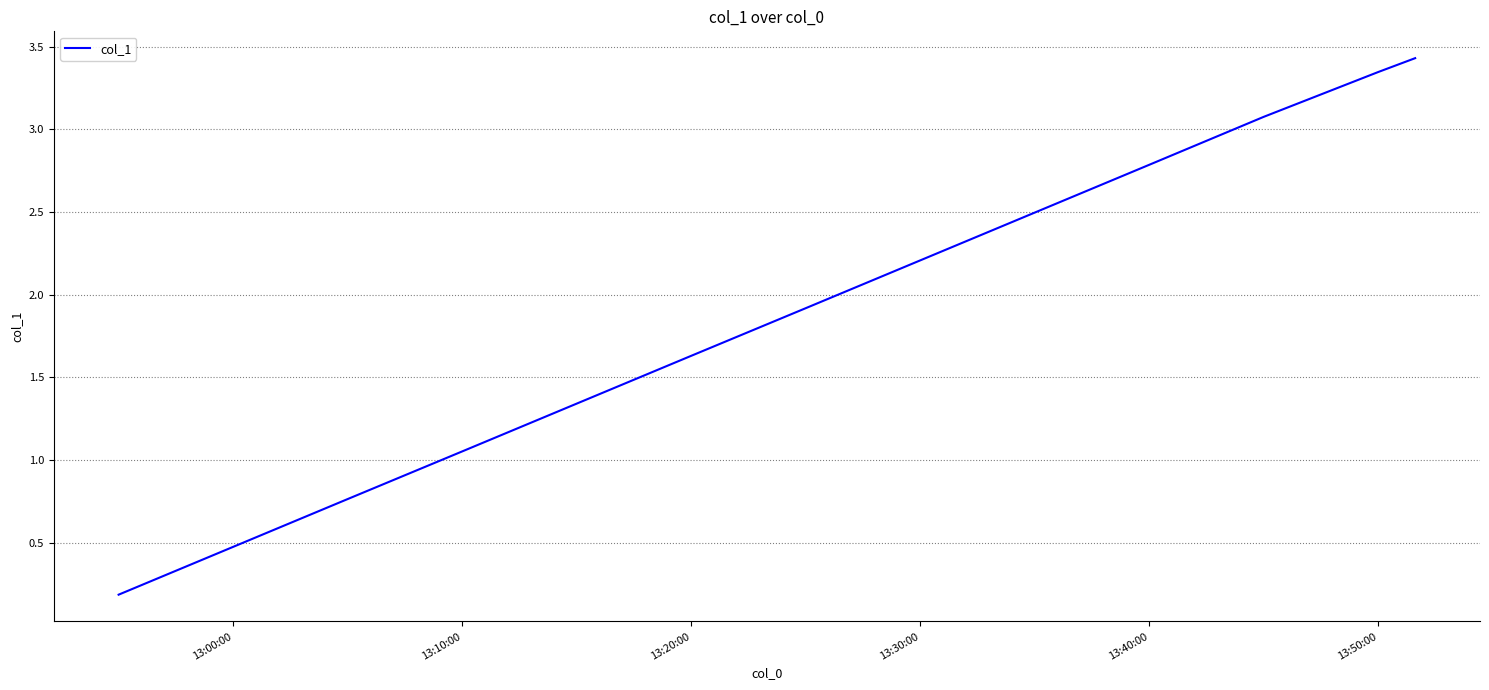

What is the difference between the maximum and minimum values?

3.2